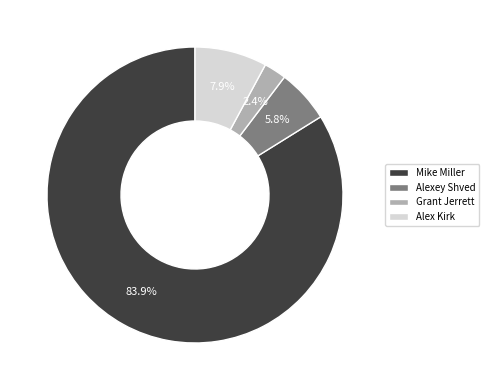

How many segments does this pie chart have?

4